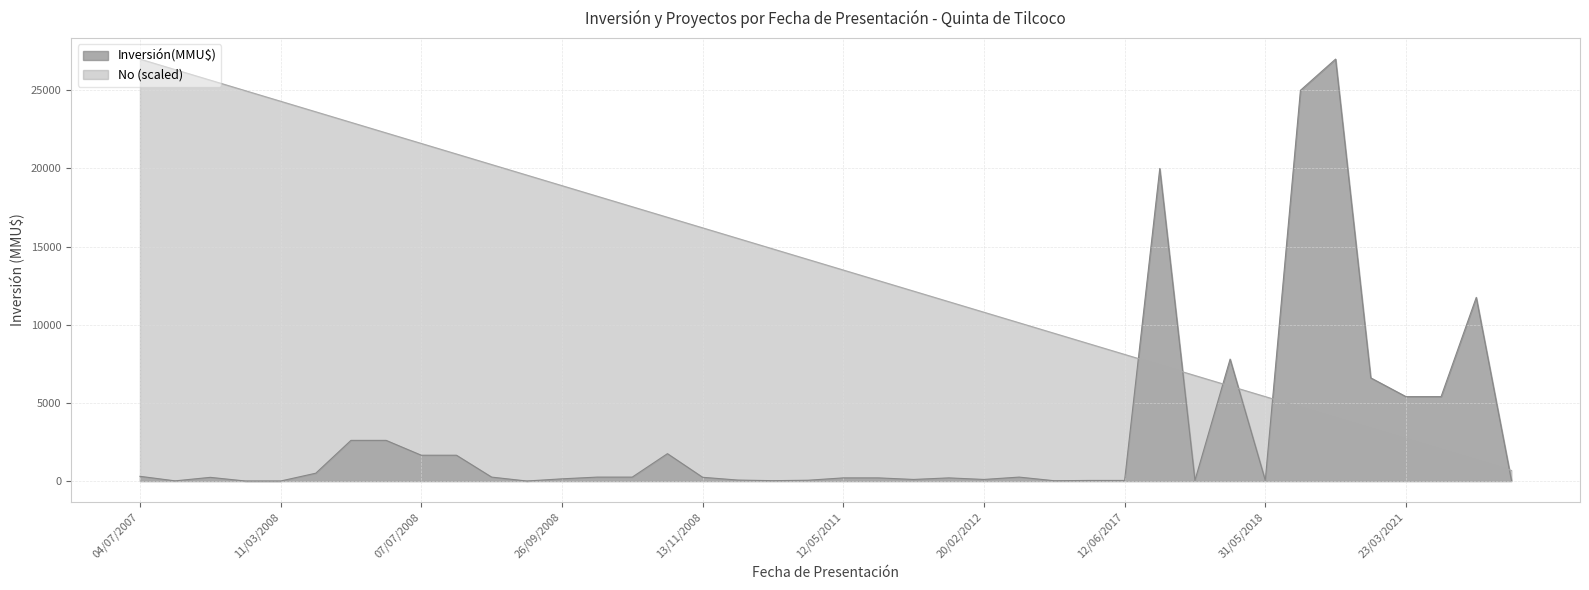

Which series has the largest total across all categories?

No (scaled)